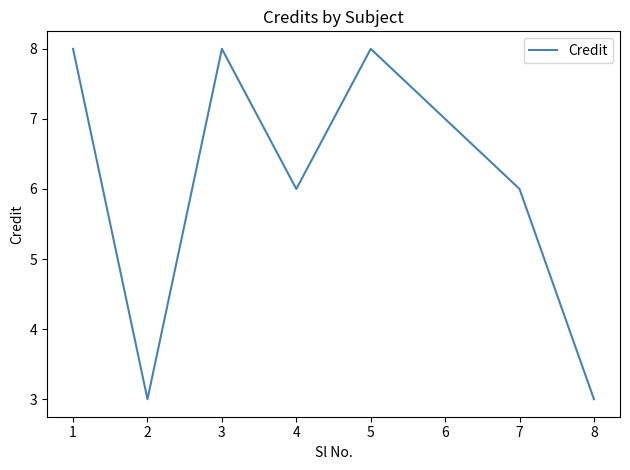

What is the smallest value displayed?

3